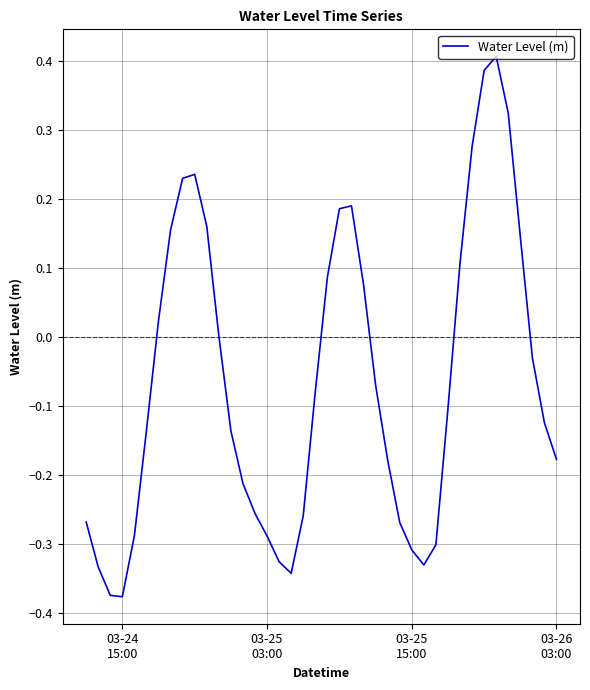

What is the difference between the maximum and minimum values?

0.8